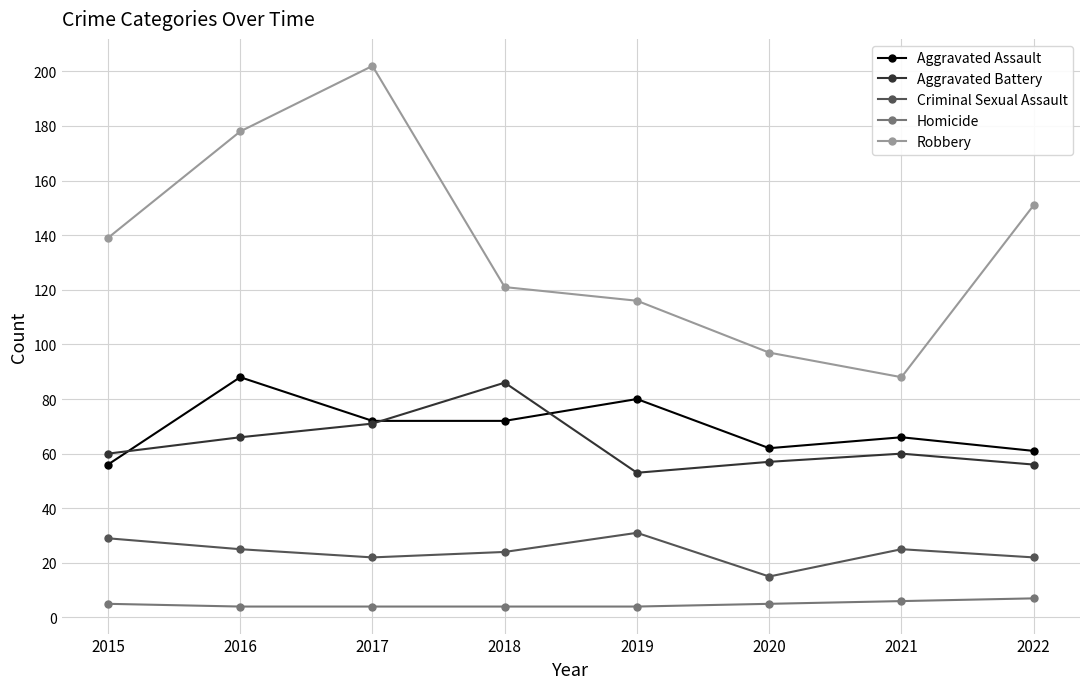

What is the difference between the second highest and minimum values in the Robbery series?

90